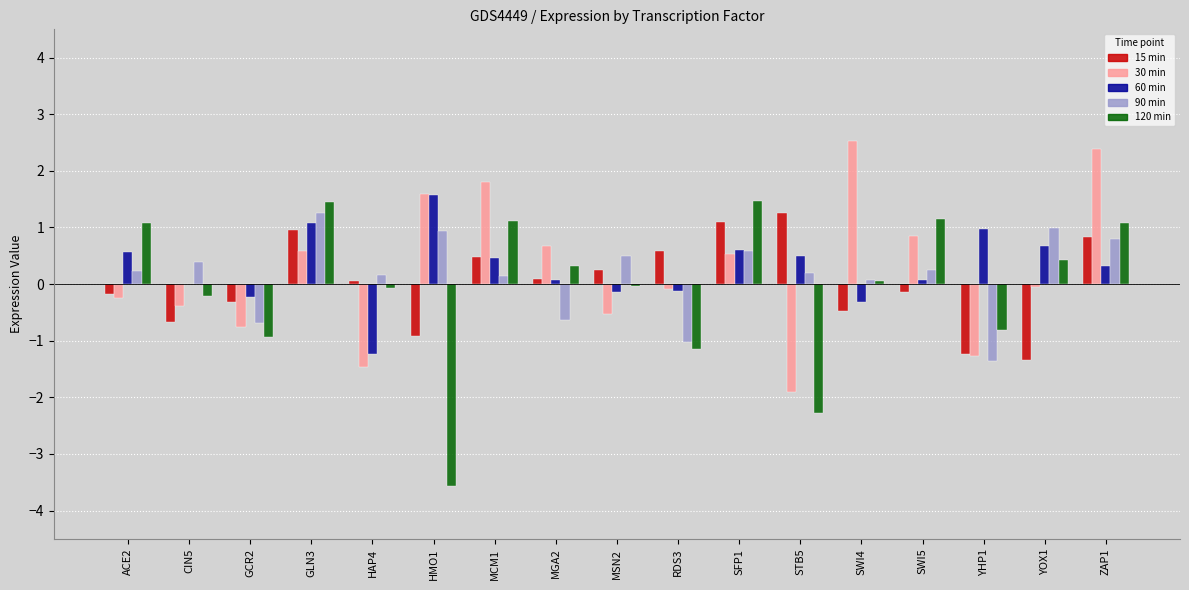

What is the total value across all series at STB5?

-2.2